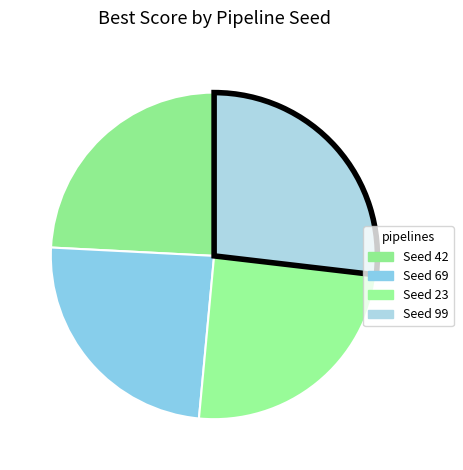

Is there any slice that represents more than half of the pie?

No